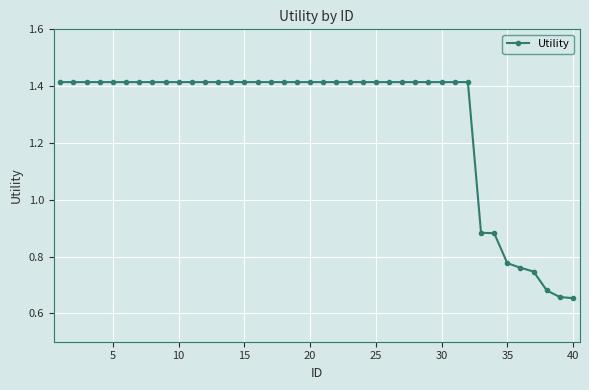

Count the values in the range 1 to 2.

32